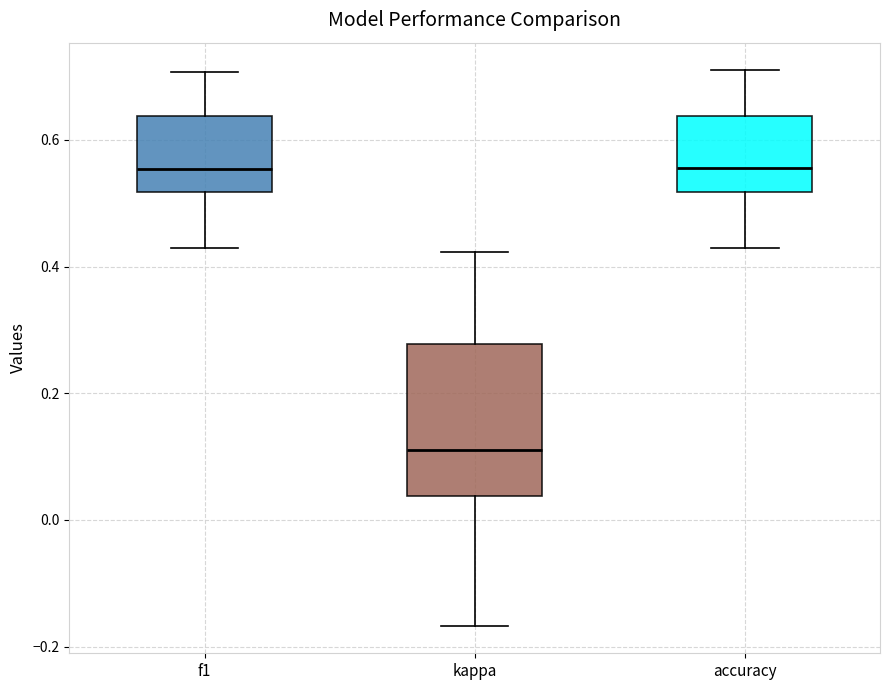

Where does the lower whisker of the box for kappa end on the y-axis? The values are not printed on the chart, so give them approximately, as read against the axis.

-0.16